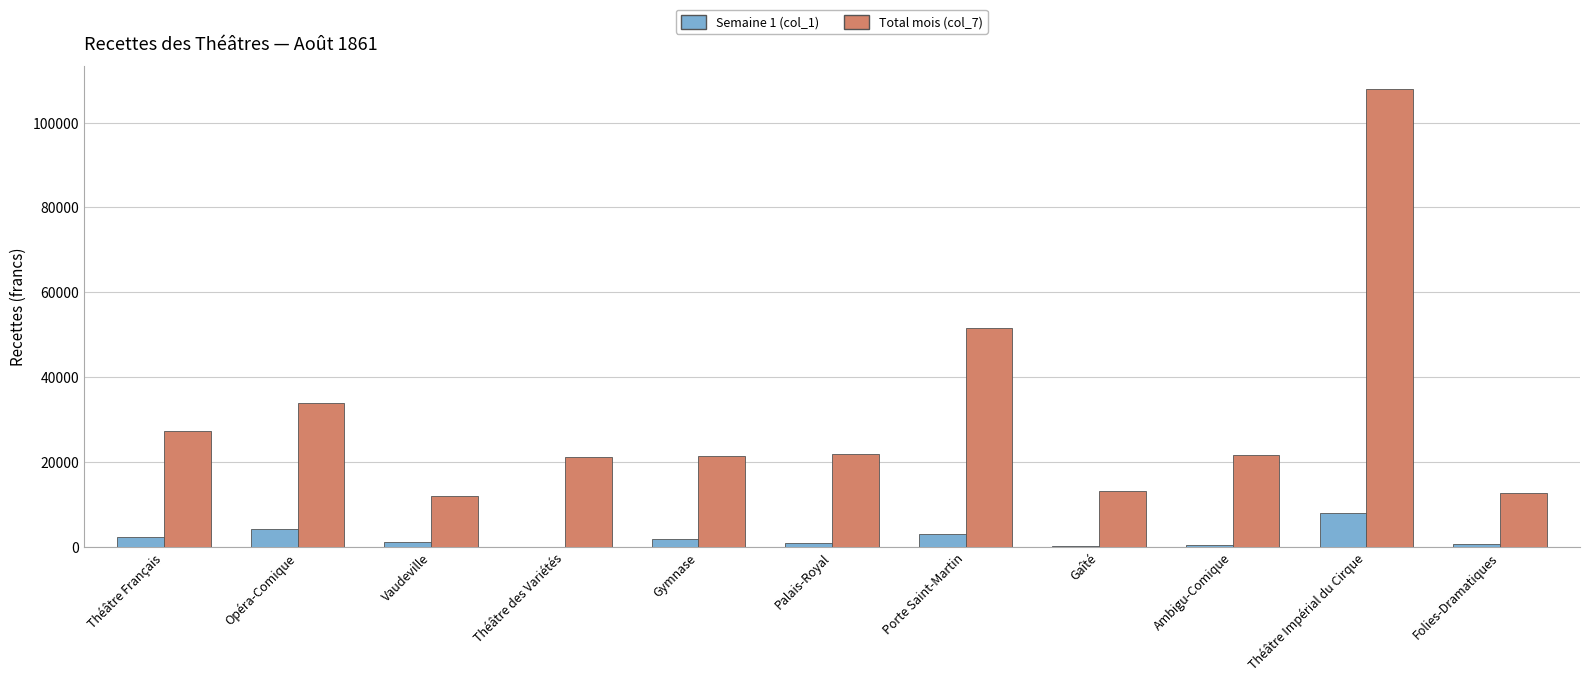

At which label does Total mois (col_7) reach its peak?

Théâtre Impérial du Cirque